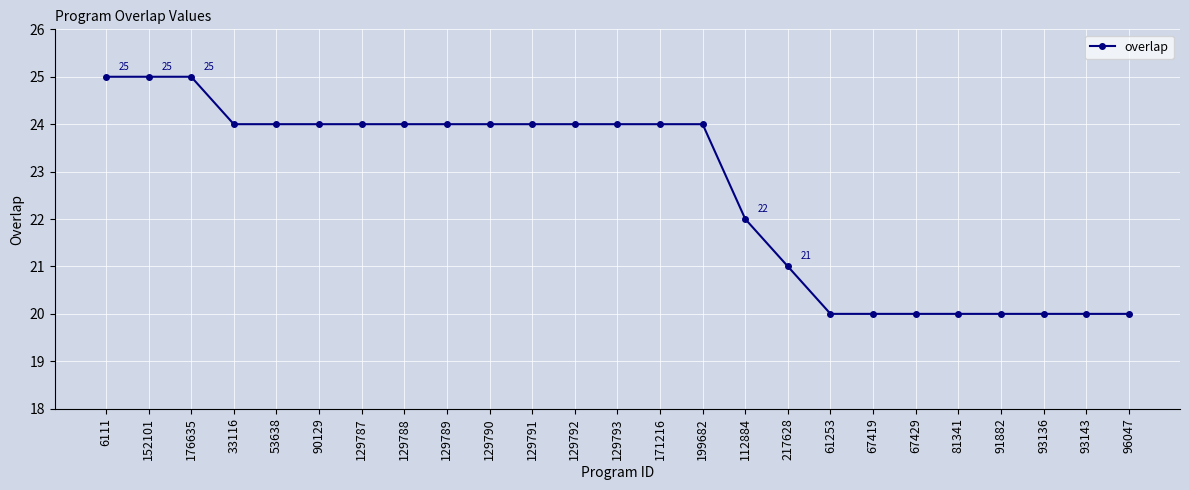

The chart shows a value of 20 at 81341. True or false?

True